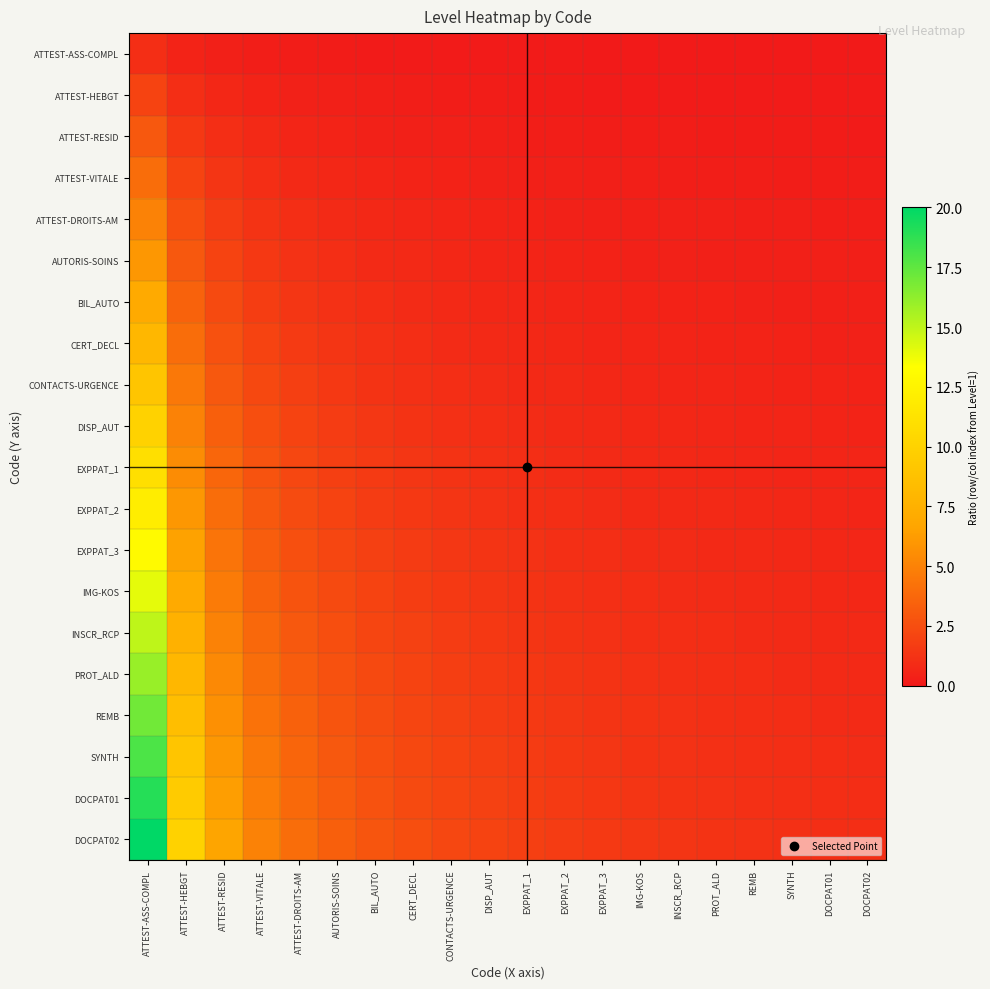

Reading right to left, what are all the values shown in this chart?

ATTEST-ASS-COMPL: DOCPAT02=0.1	DOCPAT01=0.1	SYNTH=0.1	REMB=0.1	PROT_ALD=0.1	INSCR_RCP=0.1	IMG-KOS=0.1	EXPPAT_3=0.1	EXPPAT_2=0.1	EXPPAT_1=0.1	DISP_AUT=0.1	CONTACTS-URGENCE=0.1	CERT_DECL=0.1	BIL_AUTO=0.1	AUTORIS-SOINS=0.2	ATTEST-DROITS-AM=0.2	ATTEST-VITALE=0.2	ATTEST-RESID=0.3	ATTEST-HEBGT=0.5	ATTEST-ASS-COMPL=1.0
ATTEST-HEBGT: DOCPAT02=0.1	DOCPAT01=0.1	SYNTH=0.1	REMB=0.1	PROT_ALD=0.1	INSCR_RCP=0.1	IMG-KOS=0.1	EXPPAT_3=0.2	EXPPAT_2=0.2	EXPPAT_1=0.2	DISP_AUT=0.2	CONTACTS-URGENCE=0.2	CERT_DECL=0.2	BIL_AUTO=0.3	AUTORIS-SOINS=0.3	ATTEST-DROITS-AM=0.4	ATTEST-VITALE=0.5	ATTEST-RESID=0.7	ATTEST-HEBGT=1.0	ATTEST-ASS-COMPL=2.0
ATTEST-RESID: DOCPAT02=0.1	DOCPAT01=0.2	SYNTH=0.2	REMB=0.2	PROT_ALD=0.2	INSCR_RCP=0.2	IMG-KOS=0.2	EXPPAT_3=0.2	EXPPAT_2=0.2	EXPPAT_1=0.3	DISP_AUT=0.3	CONTACTS-URGENCE=0.3	CERT_DECL=0.4	BIL_AUTO=0.4	AUTORIS-SOINS=0.5	ATTEST-DROITS-AM=0.6	ATTEST-VITALE=0.8	ATTEST-RESID=1.0	ATTEST-HEBGT=1.5	ATTEST-ASS-COMPL=3.0
ATTEST-VITALE: DOCPAT02=0.2	DOCPAT01=0.2	SYNTH=0.2	REMB=0.2	PROT_ALD=0.2	INSCR_RCP=0.3	IMG-KOS=0.3	EXPPAT_3=0.3	EXPPAT_2=0.3	EXPPAT_1=0.4	DISP_AUT=0.4	CONTACTS-URGENCE=0.4	CERT_DECL=0.5	BIL_AUTO=0.6	AUTORIS-SOINS=0.7	ATTEST-DROITS-AM=0.8	ATTEST-VITALE=1.0	ATTEST-RESID=1.3	ATTEST-HEBGT=2.0	ATTEST-ASS-COMPL=4.0
ATTEST-DROITS-AM: DOCPAT02=0.2	DOCPAT01=0.3	SYNTH=0.3	REMB=0.3	PROT_ALD=0.3	INSCR_RCP=0.3	IMG-KOS=0.4	EXPPAT_3=0.4	EXPPAT_2=0.4	EXPPAT_1=0.5	DISP_AUT=0.5	CONTACTS-URGENCE=0.6	CERT_DECL=0.6	BIL_AUTO=0.7	AUTORIS-SOINS=0.8	ATTEST-DROITS-AM=1.0	ATTEST-VITALE=1.2	ATTEST-RESID=1.7	ATTEST-HEBGT=2.5	ATTEST-ASS-COMPL=5.0
AUTORIS-SOINS: DOCPAT02=0.3	DOCPAT01=0.3	SYNTH=0.3	REMB=0.4	PROT_ALD=0.4	INSCR_RCP=0.4	IMG-KOS=0.4	EXPPAT_3=0.5	EXPPAT_2=0.5	EXPPAT_1=0.5	DISP_AUT=0.6	CONTACTS-URGENCE=0.7	CERT_DECL=0.8	BIL_AUTO=0.9	AUTORIS-SOINS=1.0	ATTEST-DROITS-AM=1.2	ATTEST-VITALE=1.5	ATTEST-RESID=2.0	ATTEST-HEBGT=3.0	ATTEST-ASS-COMPL=6.0
BIL_AUTO: DOCPAT02=0.3	DOCPAT01=0.4	SYNTH=0.4	REMB=0.4	PROT_ALD=0.4	INSCR_RCP=0.5	IMG-KOS=0.5	EXPPAT_3=0.5	EXPPAT_2=0.6	EXPPAT_1=0.6	DISP_AUT=0.7	CONTACTS-URGENCE=0.8	CERT_DECL=0.9	BIL_AUTO=1.0	AUTORIS-SOINS=1.2	ATTEST-DROITS-AM=1.4	ATTEST-VITALE=1.8	ATTEST-RESID=2.3	ATTEST-HEBGT=3.5	ATTEST-ASS-COMPL=7.0
CERT_DECL: DOCPAT02=0.4	DOCPAT01=0.4	SYNTH=0.4	REMB=0.5	PROT_ALD=0.5	INSCR_RCP=0.5	IMG-KOS=0.6	EXPPAT_3=0.6	EXPPAT_2=0.7	EXPPAT_1=0.7	DISP_AUT=0.8	CONTACTS-URGENCE=0.9	CERT_DECL=1.0	BIL_AUTO=1.1	AUTORIS-SOINS=1.3	ATTEST-DROITS-AM=1.6	ATTEST-VITALE=2.0	ATTEST-RESID=2.7	ATTEST-HEBGT=4.0	ATTEST-ASS-COMPL=8.0
CONTACTS-URGENCE: DOCPAT02=0.5	DOCPAT01=0.5	SYNTH=0.5	REMB=0.5	PROT_ALD=0.6	INSCR_RCP=0.6	IMG-KOS=0.6	EXPPAT_3=0.7	EXPPAT_2=0.8	EXPPAT_1=0.8	DISP_AUT=0.9	CONTACTS-URGENCE=1.0	CERT_DECL=1.1	BIL_AUTO=1.3	AUTORIS-SOINS=1.5	ATTEST-DROITS-AM=1.8	ATTEST-VITALE=2.2	ATTEST-RESID=3.0	ATTEST-HEBGT=4.5	ATTEST-ASS-COMPL=9.0
DISP_AUT: DOCPAT02=0.5	DOCPAT01=0.5	SYNTH=0.6	REMB=0.6	PROT_ALD=0.6	INSCR_RCP=0.7	IMG-KOS=0.7	EXPPAT_3=0.8	EXPPAT_2=0.8	EXPPAT_1=0.9	DISP_AUT=1.0	CONTACTS-URGENCE=1.1	CERT_DECL=1.2	BIL_AUTO=1.4	AUTORIS-SOINS=1.7	ATTEST-DROITS-AM=2.0	ATTEST-VITALE=2.5	ATTEST-RESID=3.3	ATTEST-HEBGT=5.0	ATTEST-ASS-COMPL=10.0
EXPPAT_1: DOCPAT02=0.6	DOCPAT01=0.6	SYNTH=0.6	REMB=0.6	PROT_ALD=0.7	INSCR_RCP=0.7	IMG-KOS=0.8	EXPPAT_3=0.8	EXPPAT_2=0.9	EXPPAT_1=1.0	DISP_AUT=1.1	CONTACTS-URGENCE=1.2	CERT_DECL=1.4	BIL_AUTO=1.6	AUTORIS-SOINS=1.8	ATTEST-DROITS-AM=2.2	ATTEST-VITALE=2.8	ATTEST-RESID=3.7	ATTEST-HEBGT=5.5	ATTEST-ASS-COMPL=11.0
EXPPAT_2: DOCPAT02=0.6	DOCPAT01=0.6	SYNTH=0.7	REMB=0.7	PROT_ALD=0.8	INSCR_RCP=0.8	IMG-KOS=0.9	EXPPAT_3=0.9	EXPPAT_2=1.0	EXPPAT_1=1.1	DISP_AUT=1.2	CONTACTS-URGENCE=1.3	CERT_DECL=1.5	BIL_AUTO=1.7	AUTORIS-SOINS=2.0	ATTEST-DROITS-AM=2.4	ATTEST-VITALE=3.0	ATTEST-RESID=4.0	ATTEST-HEBGT=6.0	ATTEST-ASS-COMPL=12.0
EXPPAT_3: DOCPAT02=0.7	DOCPAT01=0.7	SYNTH=0.7	REMB=0.8	PROT_ALD=0.8	INSCR_RCP=0.9	IMG-KOS=0.9	EXPPAT_3=1.0	EXPPAT_2=1.1	EXPPAT_1=1.2	DISP_AUT=1.3	CONTACTS-URGENCE=1.4	CERT_DECL=1.6	BIL_AUTO=1.9	AUTORIS-SOINS=2.2	ATTEST-DROITS-AM=2.6	ATTEST-VITALE=3.2	ATTEST-RESID=4.3	ATTEST-HEBGT=6.5	ATTEST-ASS-COMPL=13.0
IMG-KOS: DOCPAT02=0.7	DOCPAT01=0.7	SYNTH=0.8	REMB=0.8	PROT_ALD=0.9	INSCR_RCP=0.9	IMG-KOS=1.0	EXPPAT_3=1.1	EXPPAT_2=1.2	EXPPAT_1=1.3	DISP_AUT=1.4	CONTACTS-URGENCE=1.6	CERT_DECL=1.8	BIL_AUTO=2.0	AUTORIS-SOINS=2.3	ATTEST-DROITS-AM=2.8	ATTEST-VITALE=3.5	ATTEST-RESID=4.7	ATTEST-HEBGT=7.0	ATTEST-ASS-COMPL=14.0
INSCR_RCP: DOCPAT02=0.8	DOCPAT01=0.8	SYNTH=0.8	REMB=0.9	PROT_ALD=0.9	INSCR_RCP=1.0	IMG-KOS=1.1	EXPPAT_3=1.2	EXPPAT_2=1.2	EXPPAT_1=1.4	DISP_AUT=1.5	CONTACTS-URGENCE=1.7	CERT_DECL=1.9	BIL_AUTO=2.1	AUTORIS-SOINS=2.5	ATTEST-DROITS-AM=3.0	ATTEST-VITALE=3.8	ATTEST-RESID=5.0	ATTEST-HEBGT=7.5	ATTEST-ASS-COMPL=15.0
PROT_ALD: DOCPAT02=0.8	DOCPAT01=0.8	SYNTH=0.9	REMB=0.9	PROT_ALD=1.0	INSCR_RCP=1.1	IMG-KOS=1.1	EXPPAT_3=1.2	EXPPAT_2=1.3	EXPPAT_1=1.5	DISP_AUT=1.6	CONTACTS-URGENCE=1.8	CERT_DECL=2.0	BIL_AUTO=2.3	AUTORIS-SOINS=2.7	ATTEST-DROITS-AM=3.2	ATTEST-VITALE=4.0	ATTEST-RESID=5.3	ATTEST-HEBGT=8.0	ATTEST-ASS-COMPL=16.0
REMB: DOCPAT02=0.8	DOCPAT01=0.9	SYNTH=0.9	REMB=1.0	PROT_ALD=1.1	INSCR_RCP=1.1	IMG-KOS=1.2	EXPPAT_3=1.3	EXPPAT_2=1.4	EXPPAT_1=1.5	DISP_AUT=1.7	CONTACTS-URGENCE=1.9	CERT_DECL=2.1	BIL_AUTO=2.4	AUTORIS-SOINS=2.8	ATTEST-DROITS-AM=3.4	ATTEST-VITALE=4.2	ATTEST-RESID=5.7	ATTEST-HEBGT=8.5	ATTEST-ASS-COMPL=17.0
SYNTH: DOCPAT02=0.9	DOCPAT01=0.9	SYNTH=1.0	REMB=1.1	PROT_ALD=1.1	INSCR_RCP=1.2	IMG-KOS=1.3	EXPPAT_3=1.4	EXPPAT_2=1.5	EXPPAT_1=1.6	DISP_AUT=1.8	CONTACTS-URGENCE=2.0	CERT_DECL=2.2	BIL_AUTO=2.6	AUTORIS-SOINS=3.0	ATTEST-DROITS-AM=3.6	ATTEST-VITALE=4.5	ATTEST-RESID=6.0	ATTEST-HEBGT=9.0	ATTEST-ASS-COMPL=18.0
DOCPAT01: DOCPAT02=0.9	DOCPAT01=1.0	SYNTH=1.1	REMB=1.1	PROT_ALD=1.2	INSCR_RCP=1.3	IMG-KOS=1.4	EXPPAT_3=1.5	EXPPAT_2=1.6	EXPPAT_1=1.7	DISP_AUT=1.9	CONTACTS-URGENCE=2.1	CERT_DECL=2.4	BIL_AUTO=2.7	AUTORIS-SOINS=3.2	ATTEST-DROITS-AM=3.8	ATTEST-VITALE=4.8	ATTEST-RESID=6.3	ATTEST-HEBGT=9.5	ATTEST-ASS-COMPL=19.0
DOCPAT02: DOCPAT02=1.0	DOCPAT01=1.1	SYNTH=1.1	REMB=1.2	PROT_ALD=1.2	INSCR_RCP=1.3	IMG-KOS=1.4	EXPPAT_3=1.5	EXPPAT_2=1.7	EXPPAT_1=1.8	DISP_AUT=2.0	CONTACTS-URGENCE=2.2	CERT_DECL=2.5	BIL_AUTO=2.9	AUTORIS-SOINS=3.3	ATTEST-DROITS-AM=4.0	ATTEST-VITALE=5.0	ATTEST-RESID=6.7	ATTEST-HEBGT=10.0	ATTEST-ASS-COMPL=20.0